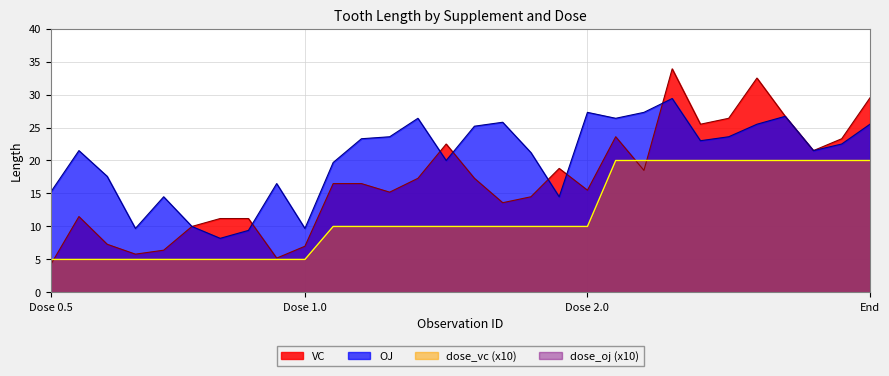

Which category has the lowest value across all series?

Dose 0.5